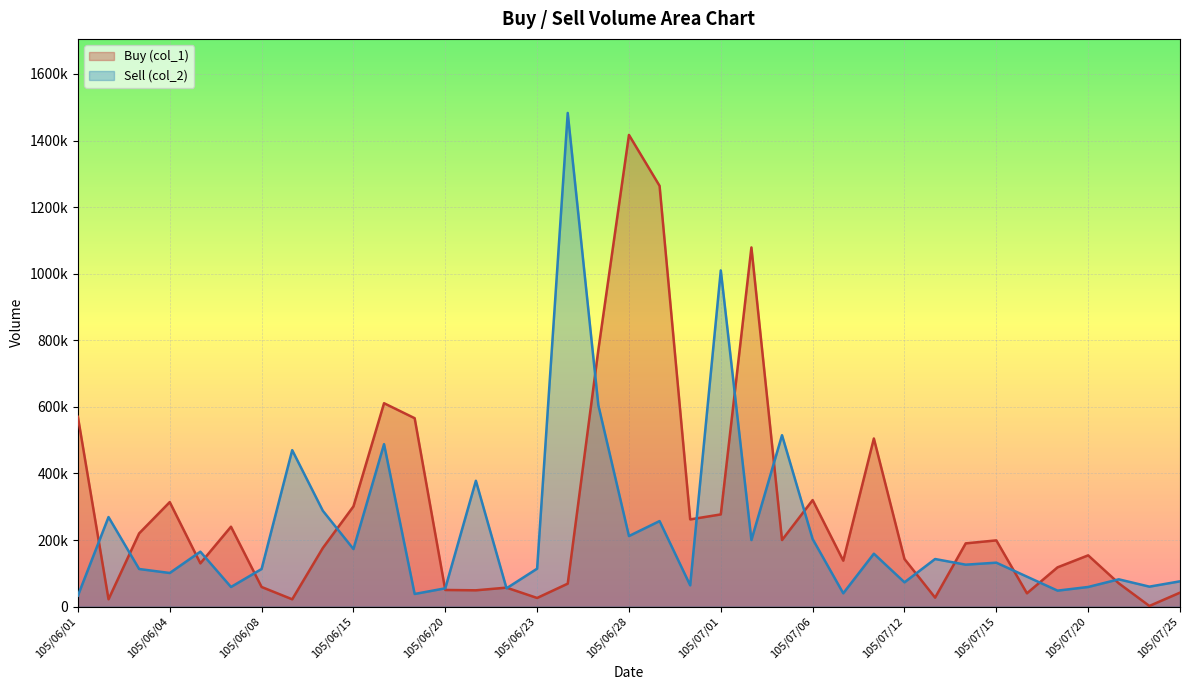

Rank the series by their maximum value, from lowest to highest.

Buy (col_1), Sell (col_2)